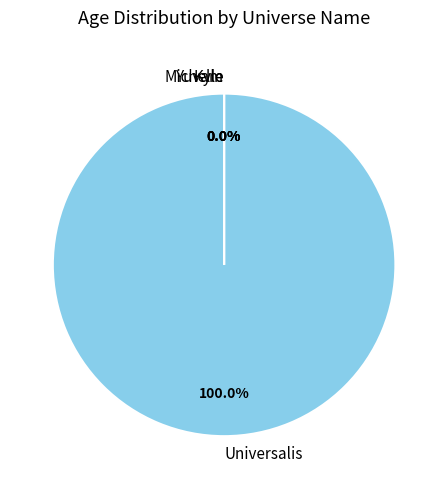

Which slice is the smallest?

Michelle